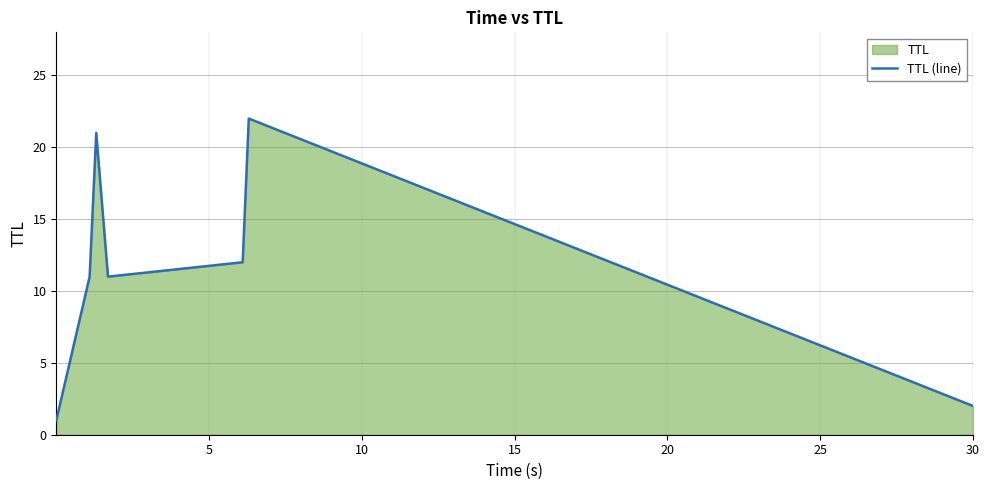

What is the greatest value displayed?

22